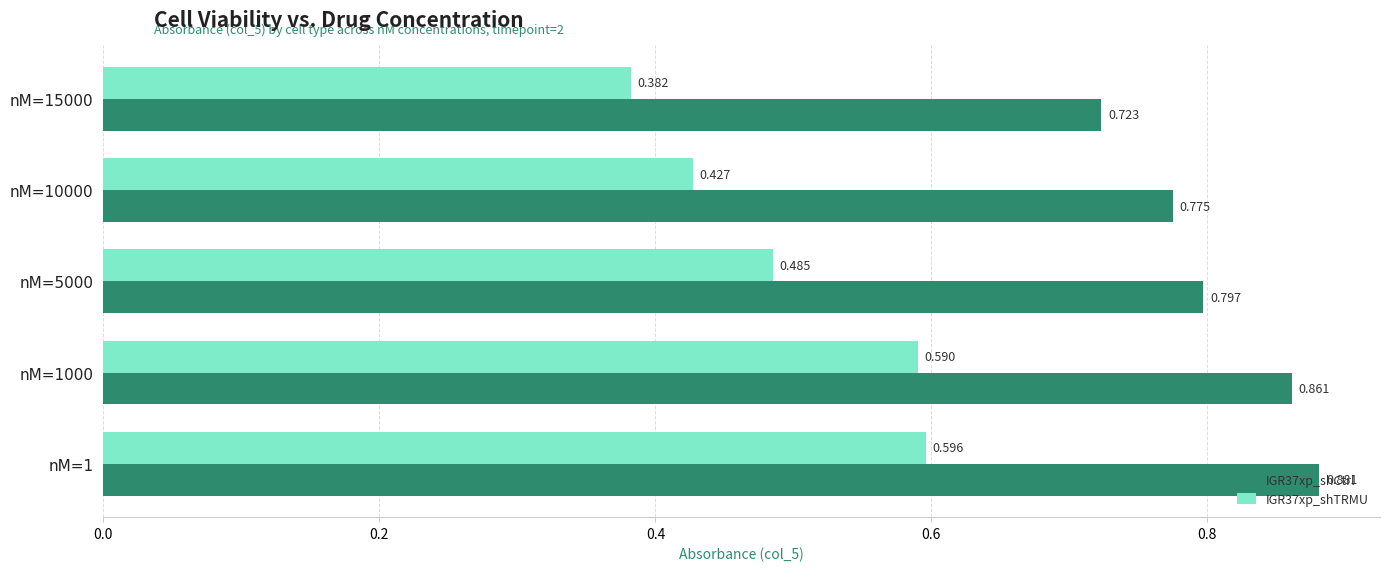

Count the IGR37xp_shCtrl values in the range 0 to 1.

5